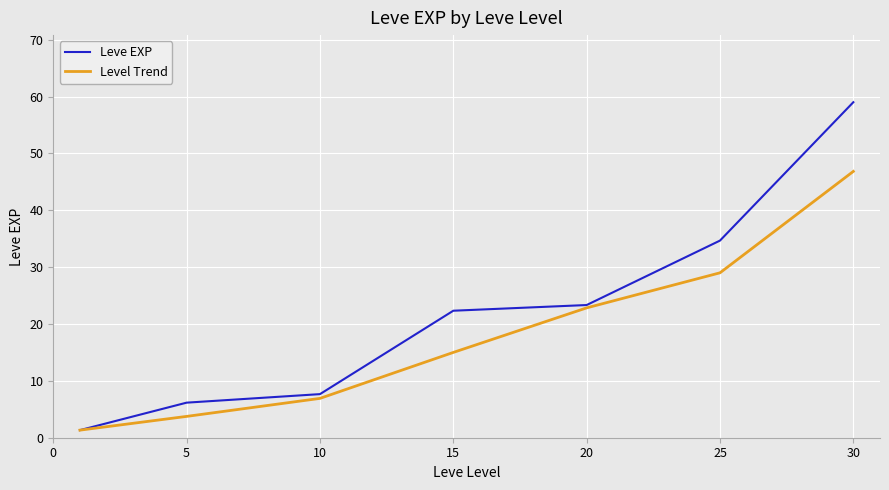

List the series in order of their overall mean, highest first.

Leve EXP, Level Trend